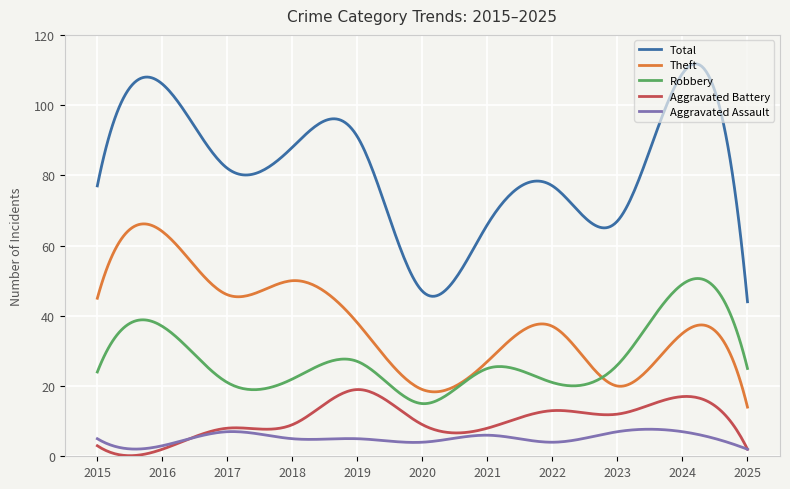

What is the minimum value for Robbery?

15.0